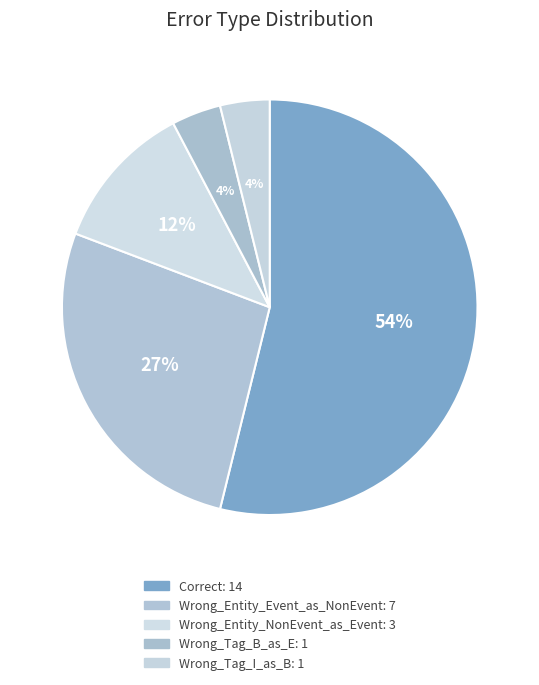

What is the ratio of the value at Wrong_Tag_B_as_E to the value at Wrong_Tag_I_as_B?

1.0